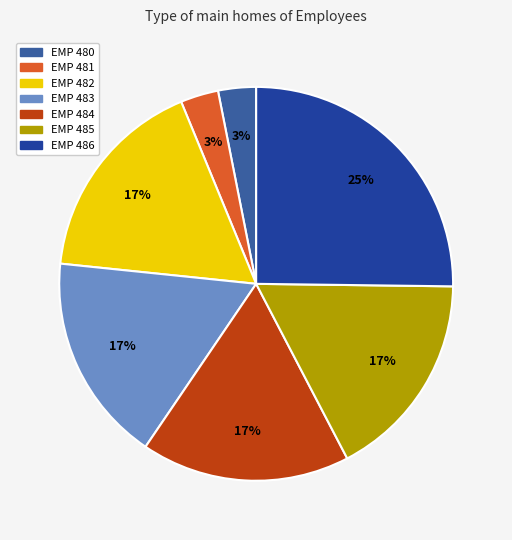

Is it true that EMP 485 is 17% of the pie?

True